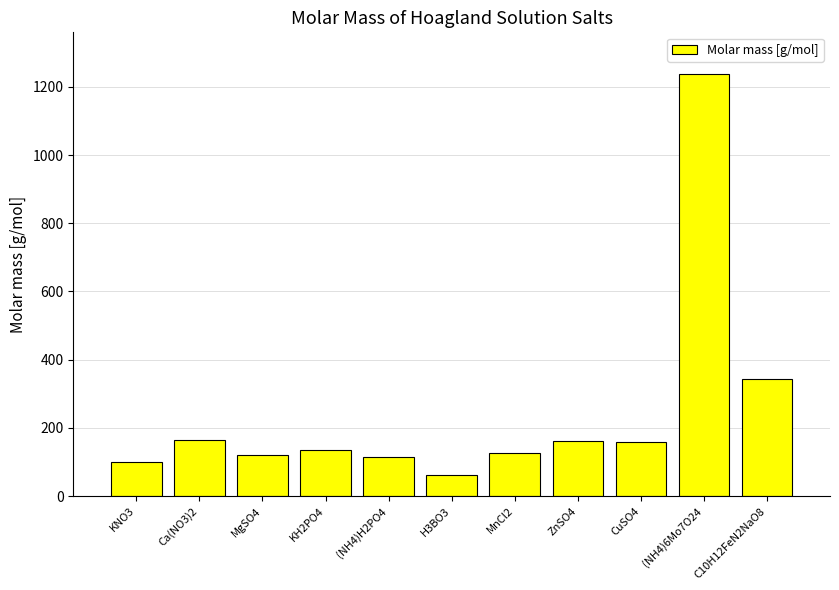

What is the difference between the maximum and minimum values?

1174.2